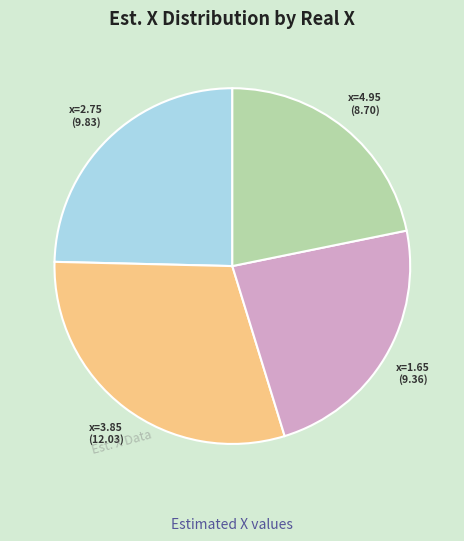

Does any single category account for the majority?

No